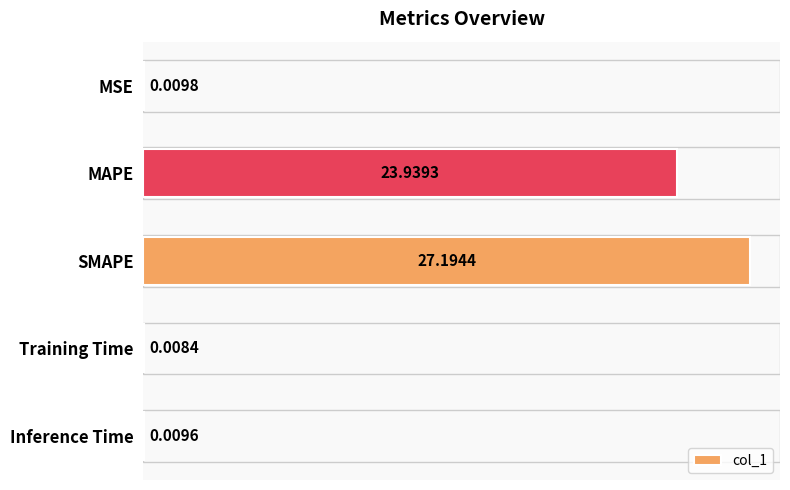

Which has a higher value, MSE or SMAPE?

SMAPE